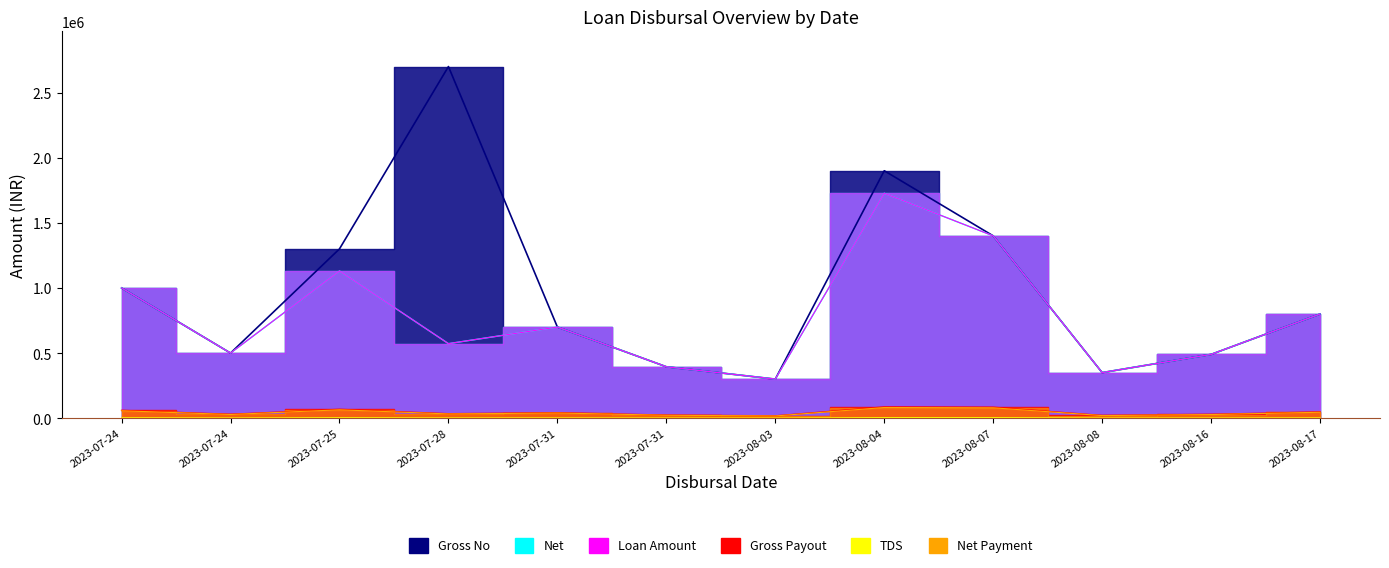

What is the minimum value shown in the chart?

900.0